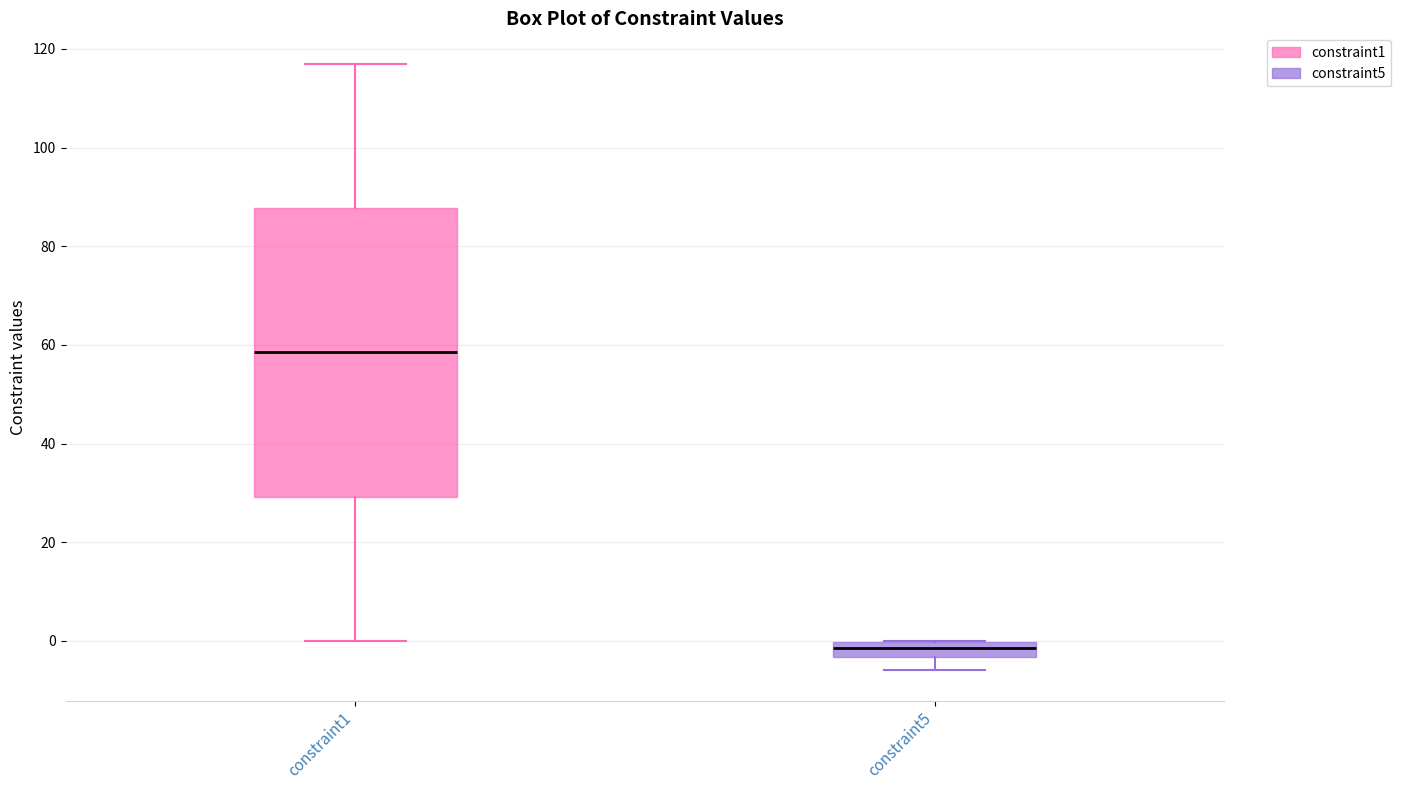

Which box's median line is the lowest?

constraint5